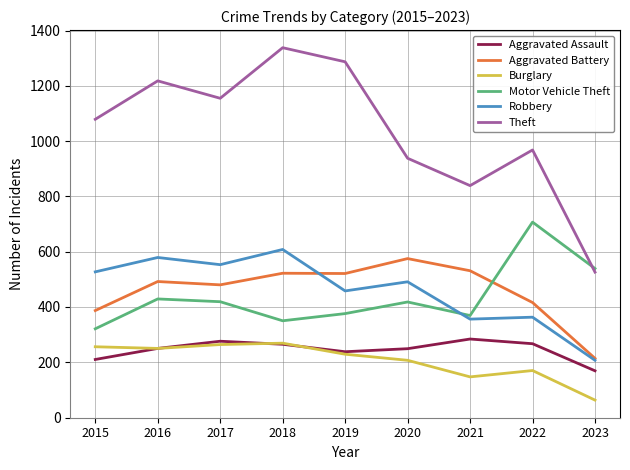

What is the total value across all series at 2016?

3218